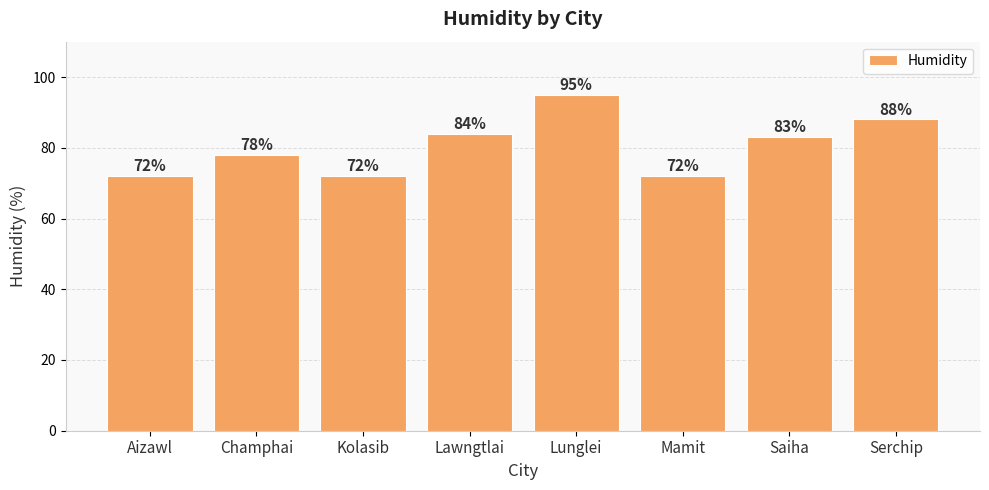

Reading left to right, transcribe all the data shown in this chart.

Aizawl=72	Champhai=78	Kolasib=72	Lawngtlai=84	Lunglei=95	Mamit=72	Saiha=83	Serchip=88